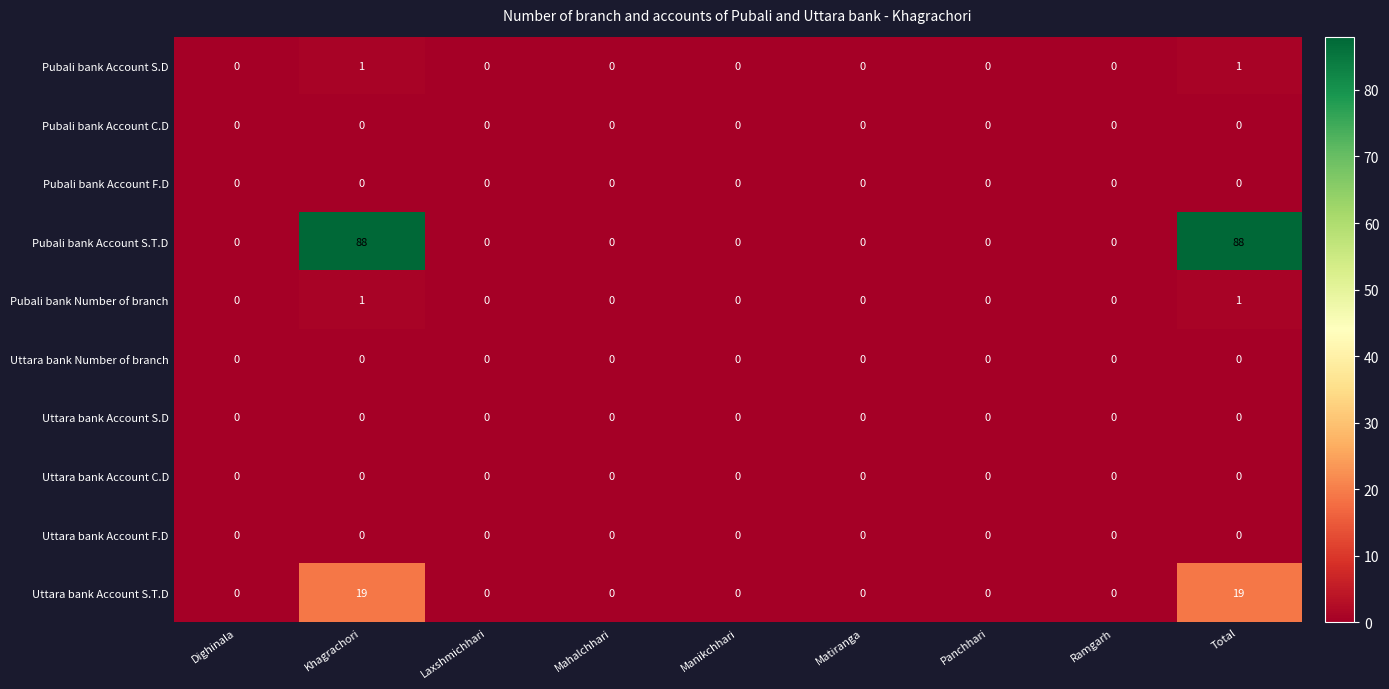

Count the number of data series in this chart.

10